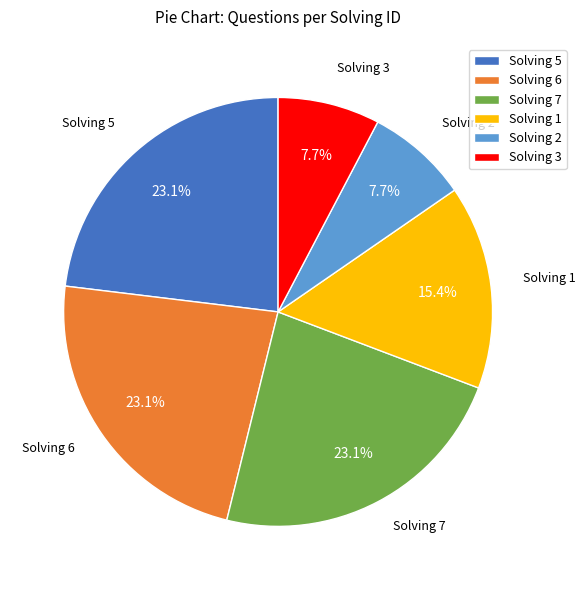

Approximately how many times larger is the value at Solving 6 compared to Solving 5?

1.0